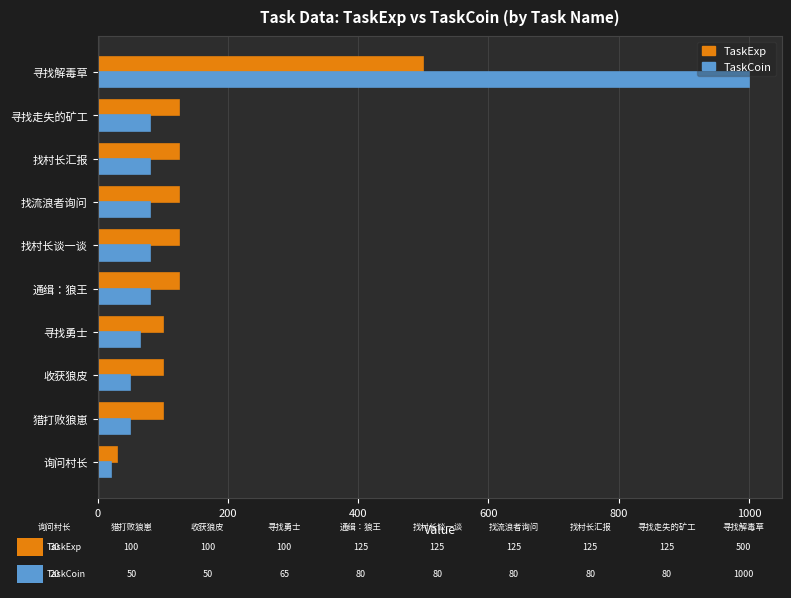

What is the difference between the second highest and second lowest values in the TaskExp series?

25